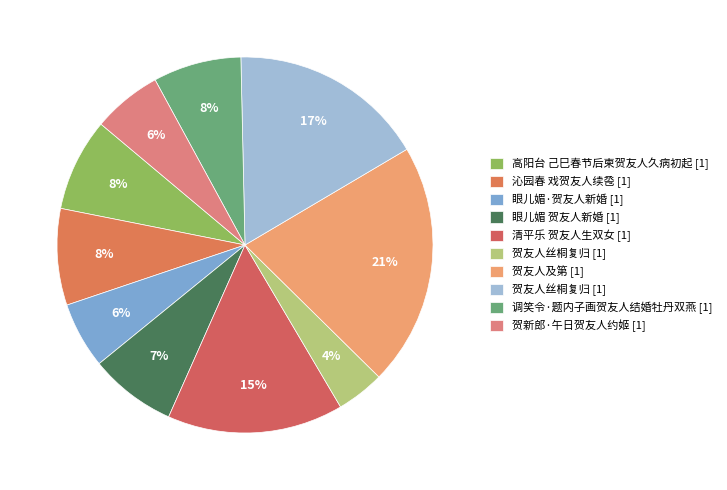

To the nearest percent, what is the average slice percentage?

10%